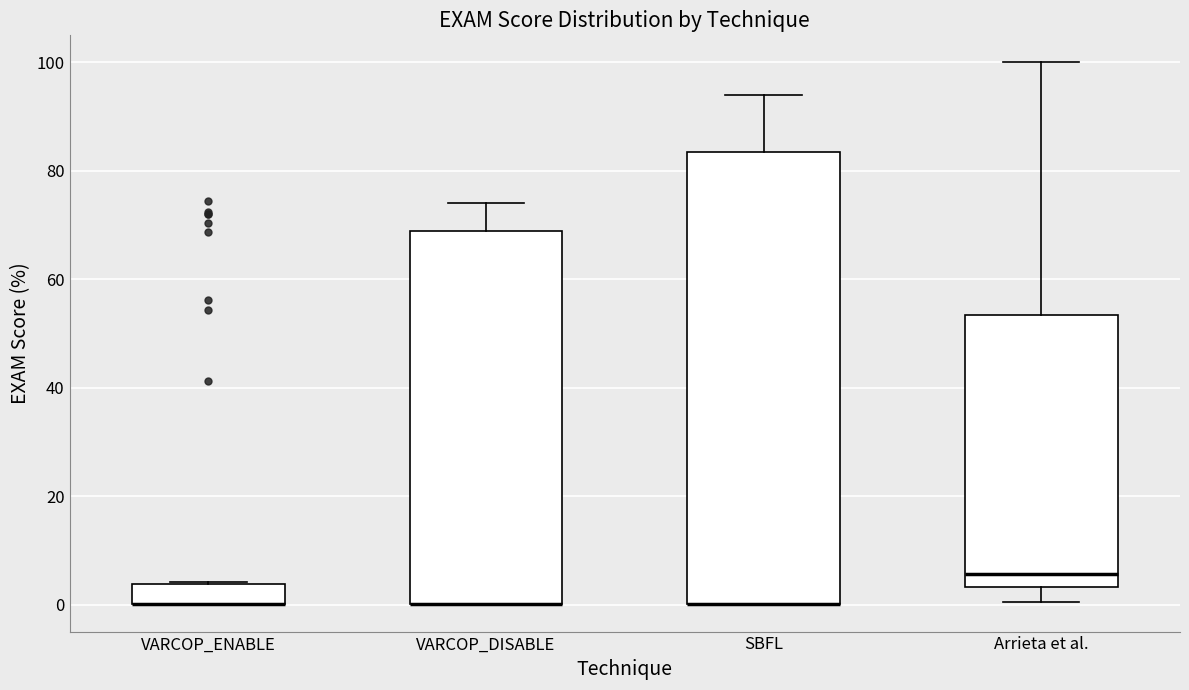

Reading left to right, read every box against the y-axis: the position of its median line, the range the box covers, and the ends of its whiskers. The values are not printed on the chart, so give them approximately, as read against the axis.

VARCOP_ENABLE: median 0 (drawn on the box's lower edge), box 0 to 4, whiskers 0 to 4
VARCOP_DISABLE: median 0 (drawn on the box's lower edge), box 0 to 68, whiskers 0 to 74
SBFL: median 0 (drawn on the box's lower edge), box 0 to 84, whiskers 0 to 94
Arrieta et al.: median 6, box 4 to 54, whiskers 0 to 100